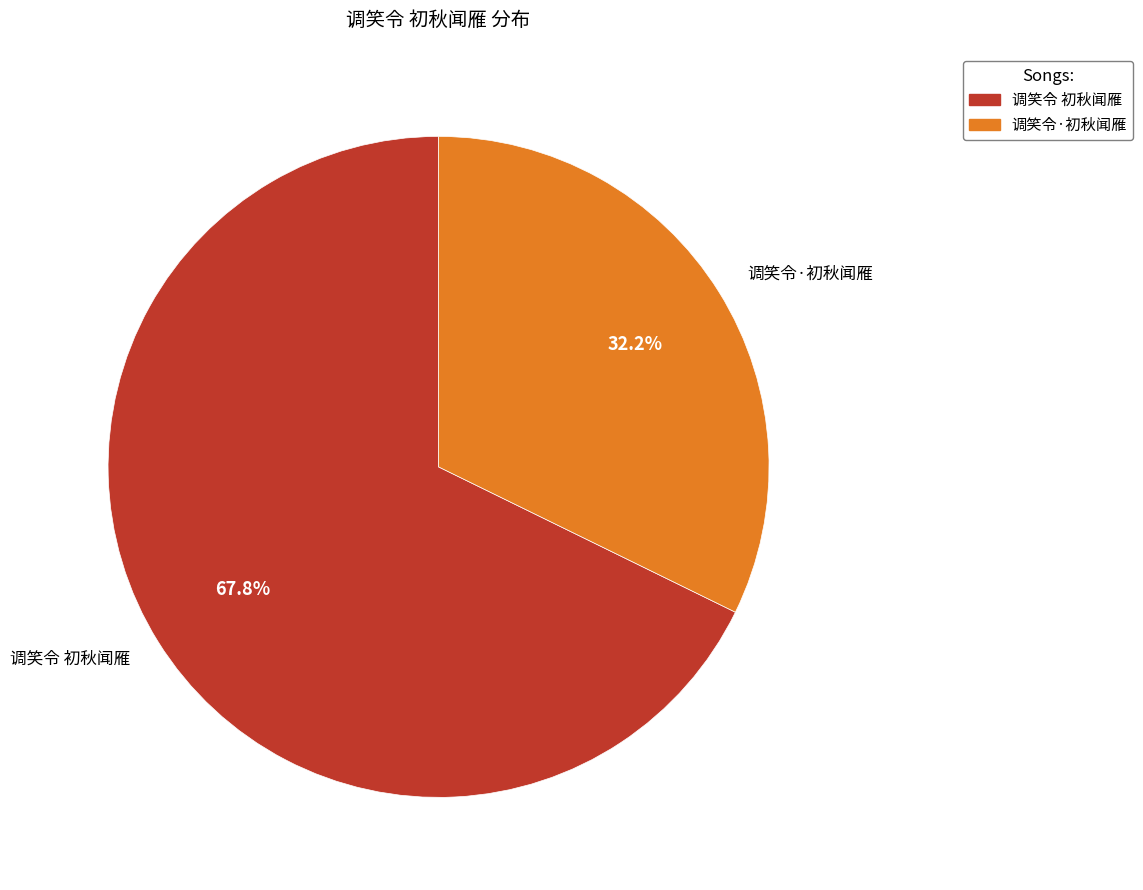

Count the number of slices in the pie.

2